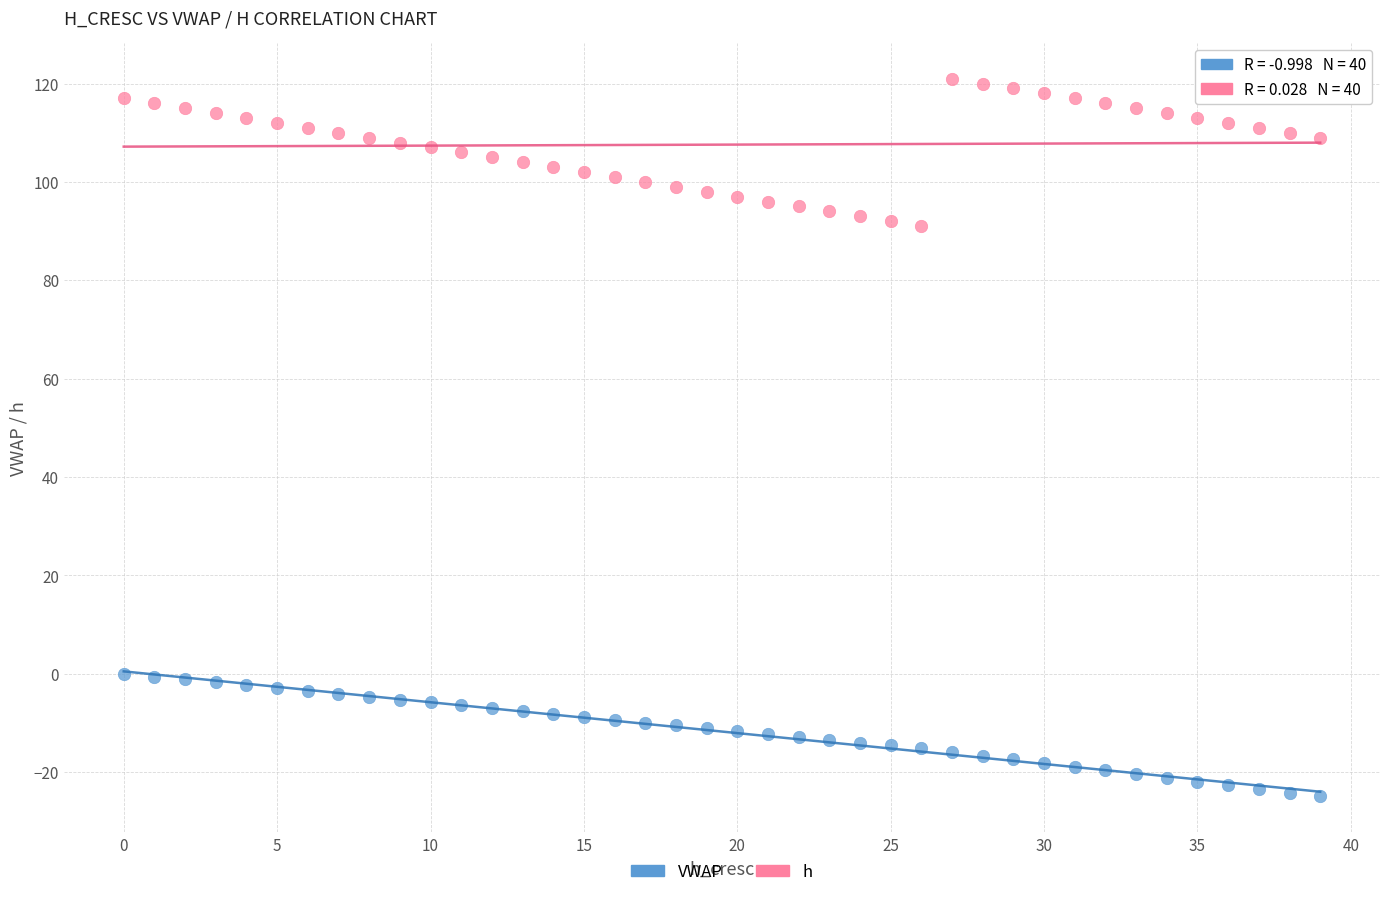

Across all data points, what is the range of Y values (max minus min)?

145.9